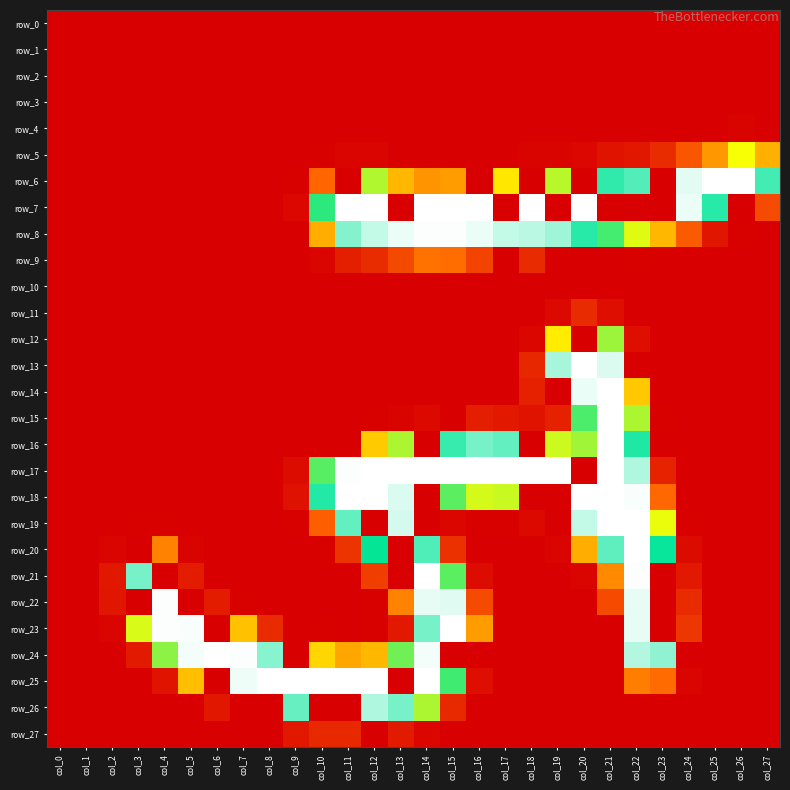

Which category has the lowest value in the row_4 series?

col_0